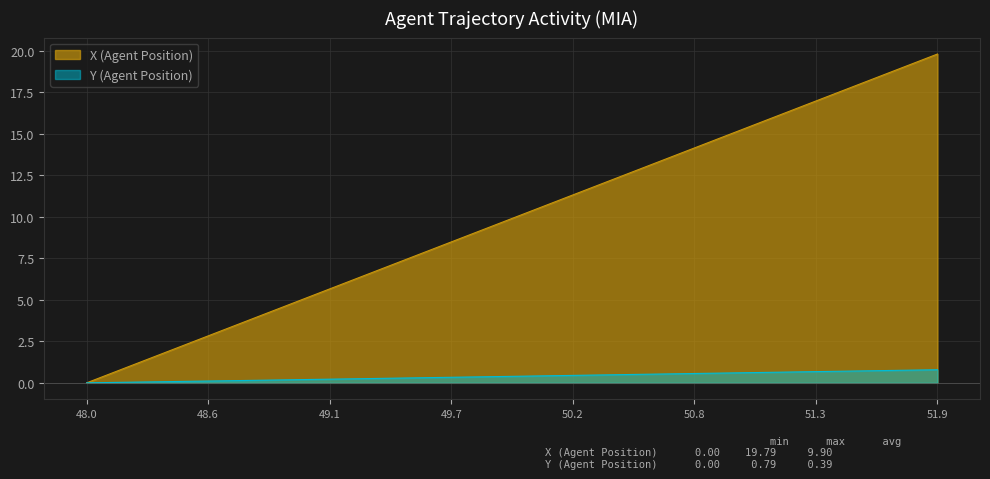

True or false: X (Agent Position) has a value of -13.0 at 48.0.

False